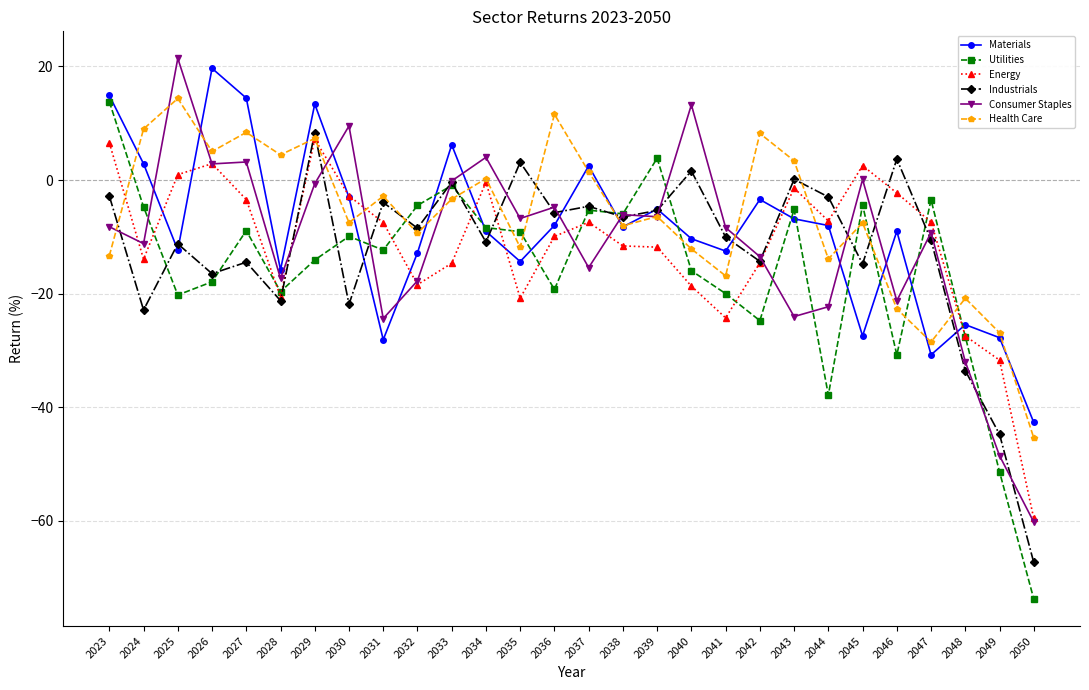

Is the value of Utilities at 2046 greater than the value of Industrials at 2027?

No